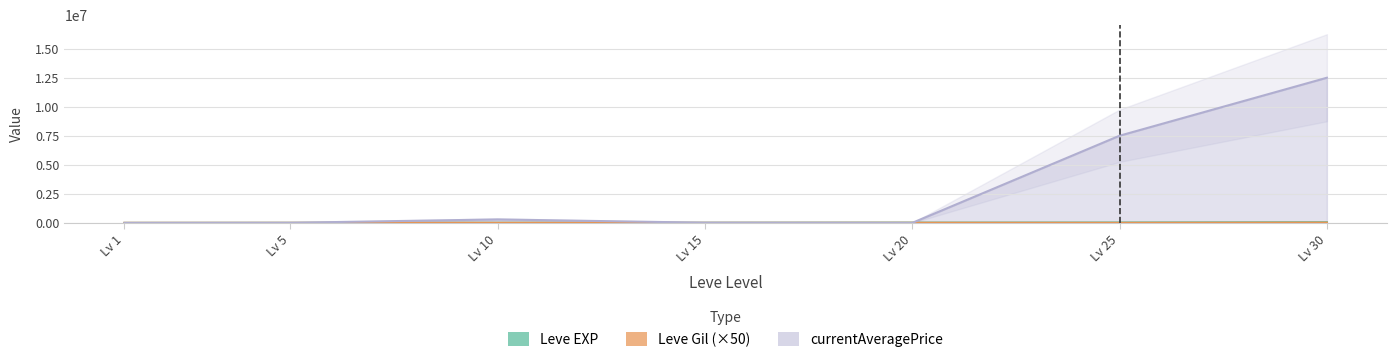

How many times do Leve EXP and Leve Gil cross each other?

1